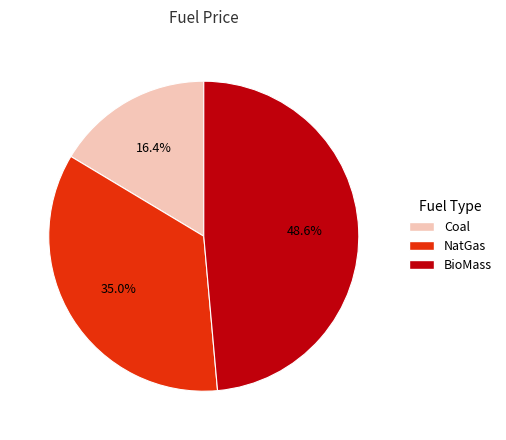

Between BioMass and Coal, which is larger?

BioMass